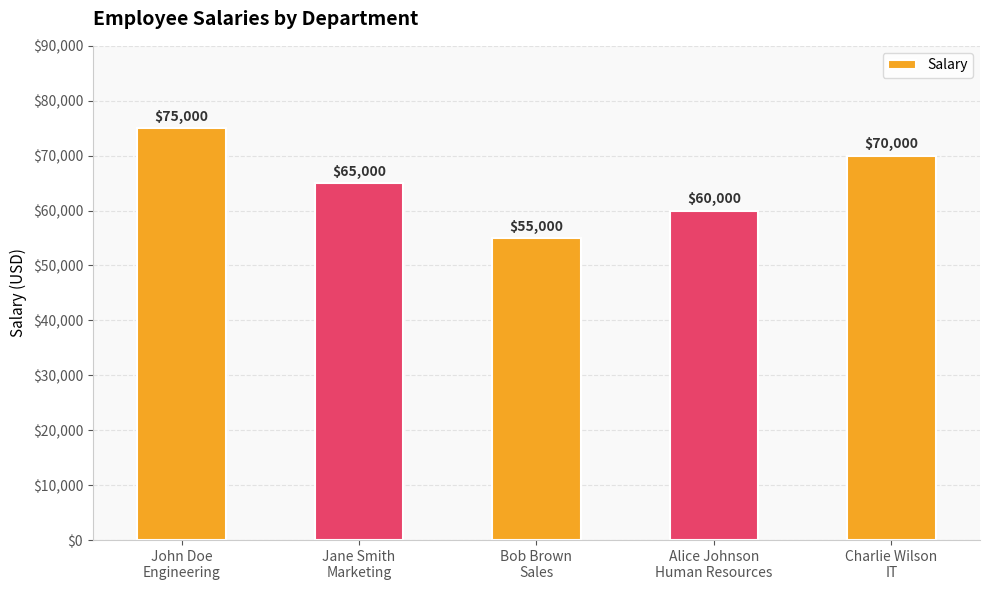

What is the ratio of the value at Jane Smith
Marketing to the value at John Doe
Engineering?

0.9